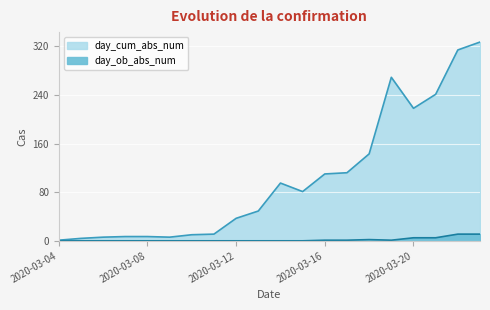

Reading left to right, transcribe all the data shown in this chart.

day_cum_abs_num: 1	4	6	7	7	6	10	11	37	49	95	81	110	112	143	269	218	241	314	327
day_ob_abs_num: 0	0	0	0	0	0	0	0	0	0	0	0	1	1	2	1	5	5	11	11